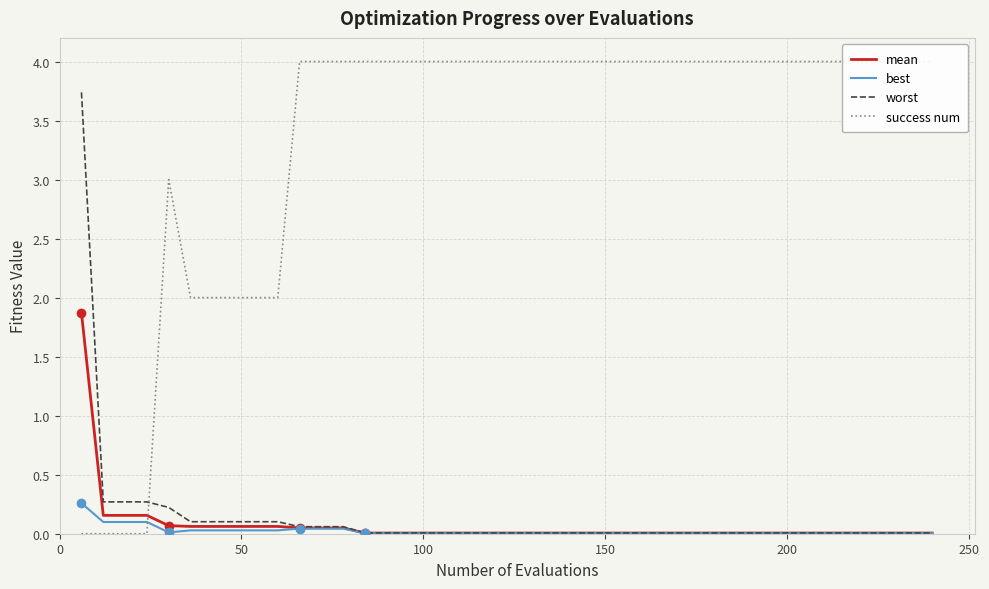

What is the maximum value for mean?

1.9